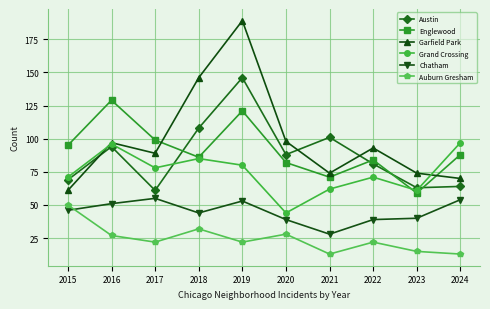

Which category has the lowest value in the Englewood series?

2023